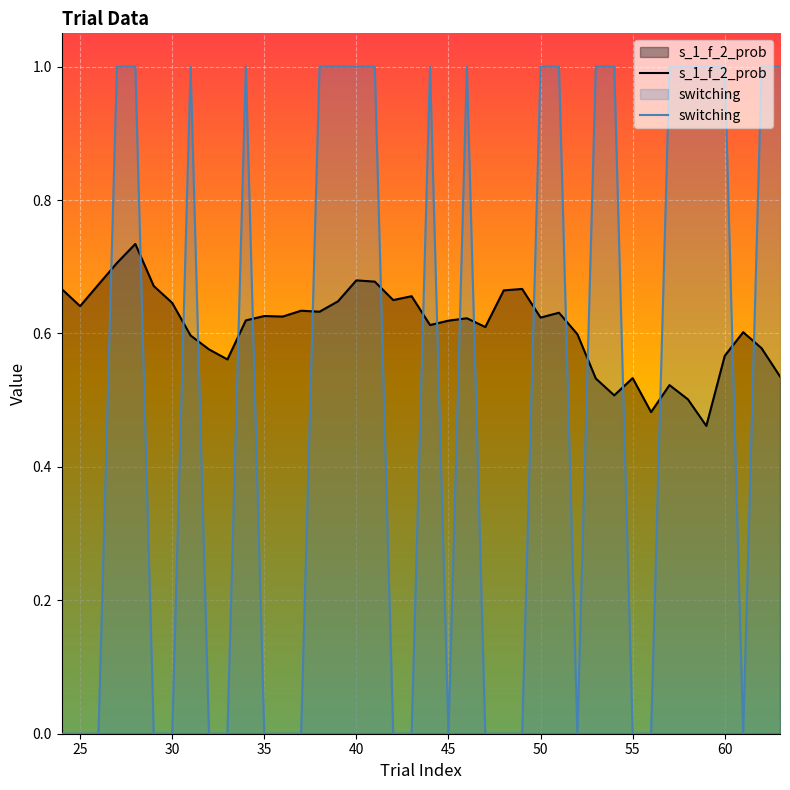

In switching, how many points are higher than both neighbors (excluding endpoints)?

4